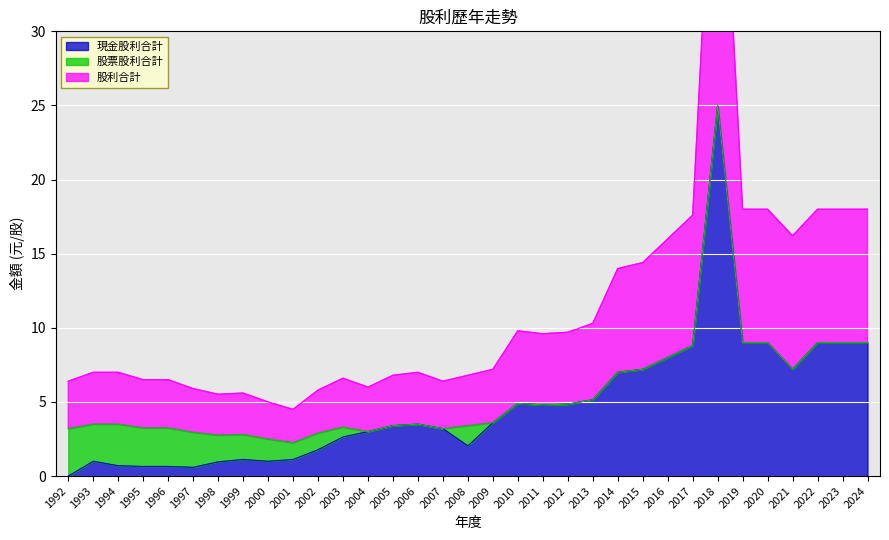

Is it true that 現金股利合計 equals 3.0 at 2004?

True